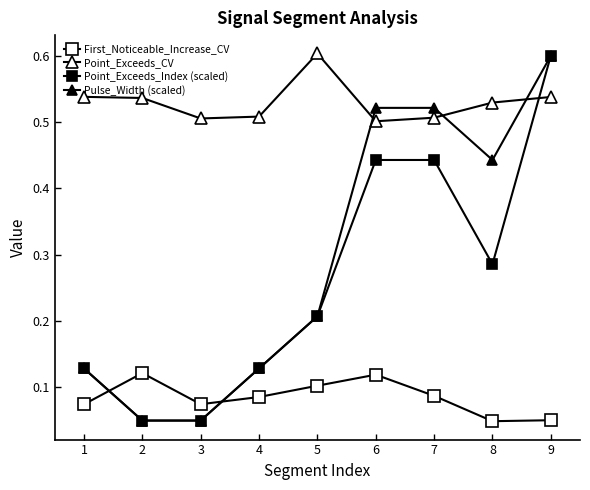

How many lines are shown in the chart?

4